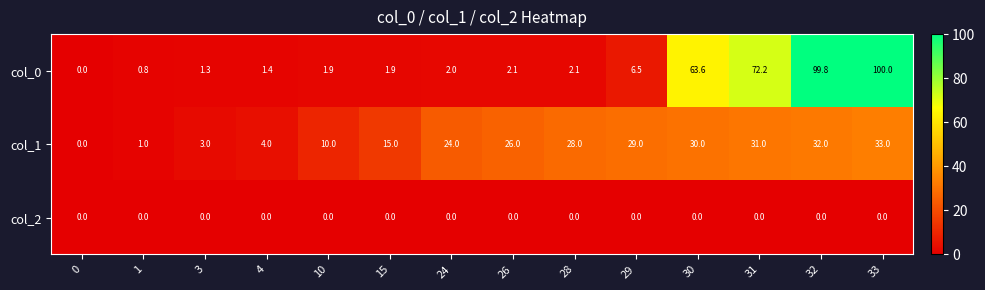

At 30, list the series in order from largest to smallest.

col_0, col_1, col_2